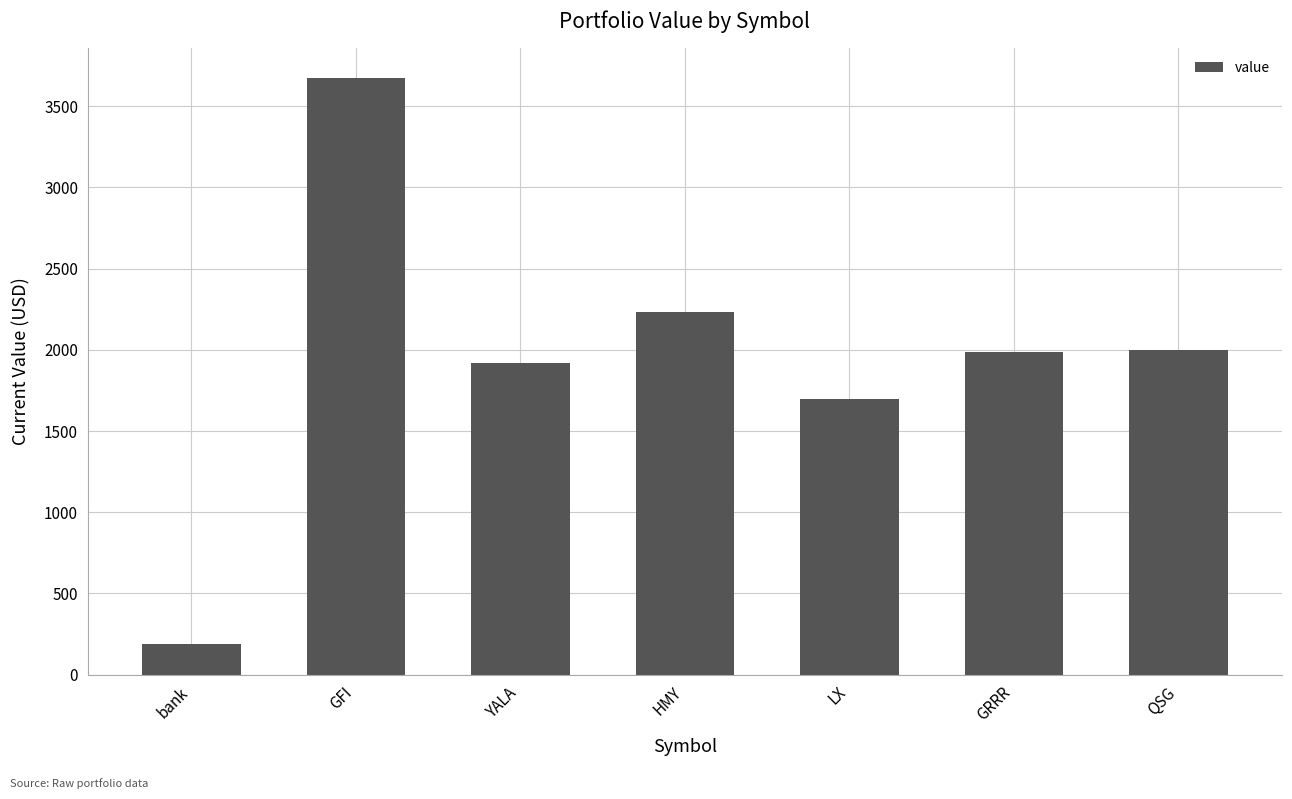

Where does the data first go above 1989?

GFI